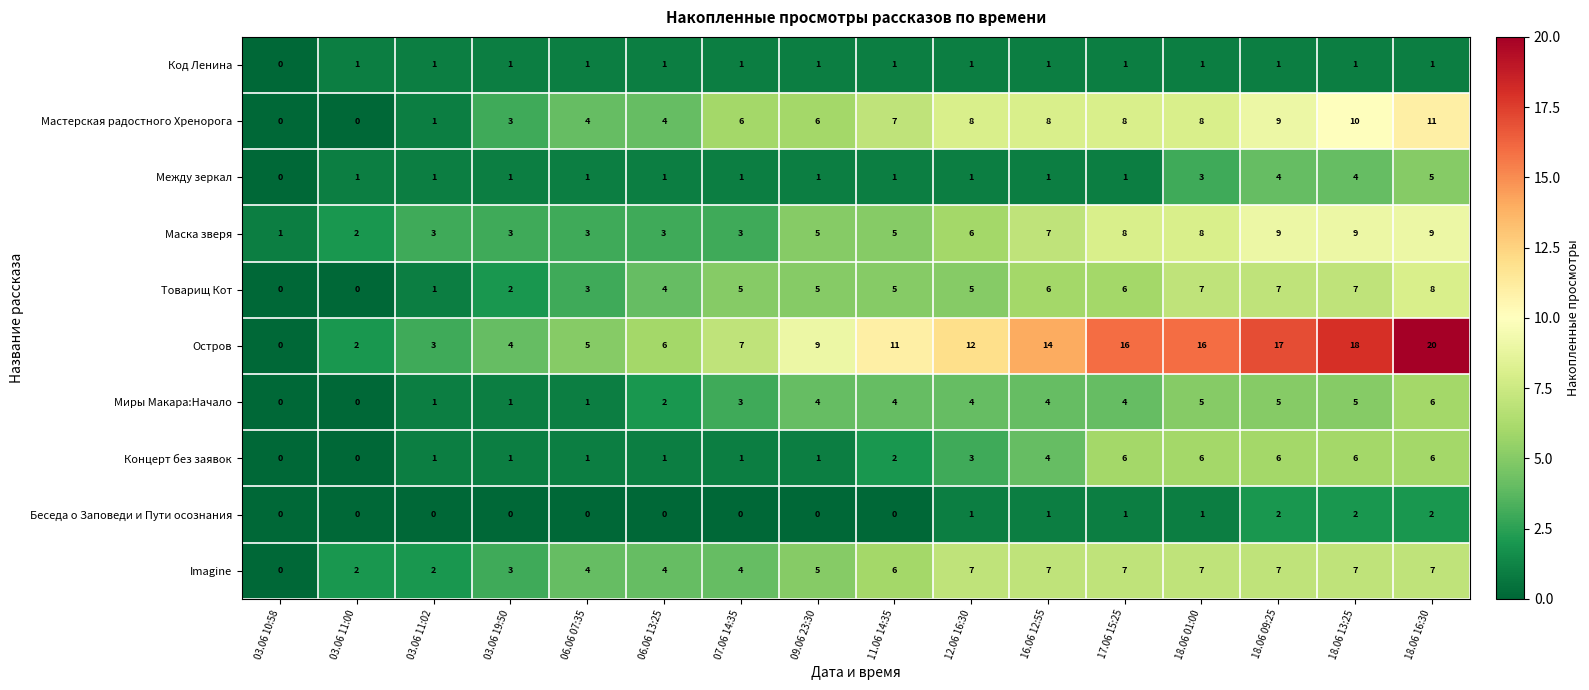

Count the Товарищ Кот values in the range 3 to 7.

11